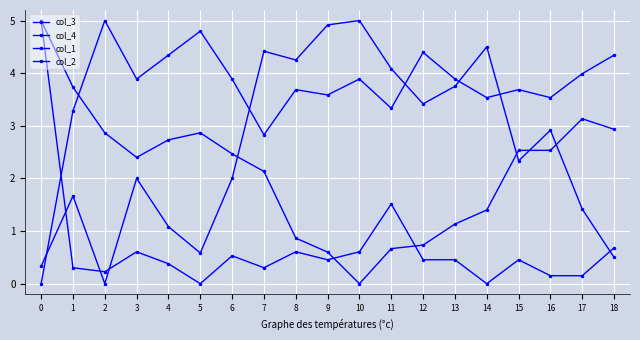

Which series has the largest total across all categories?

col_4